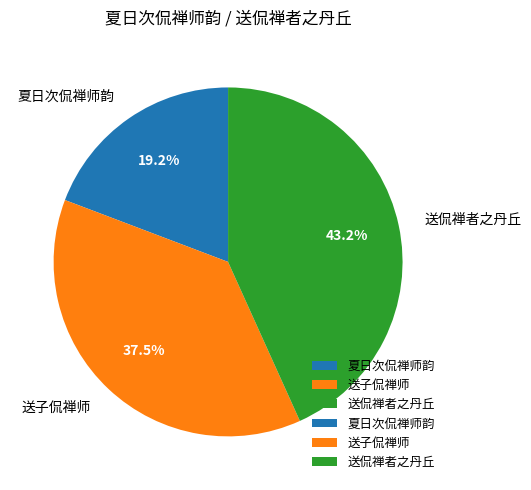

What percentage do 送子侃禅师 and 送侃禅者之丹丘 together represent?

80.8%